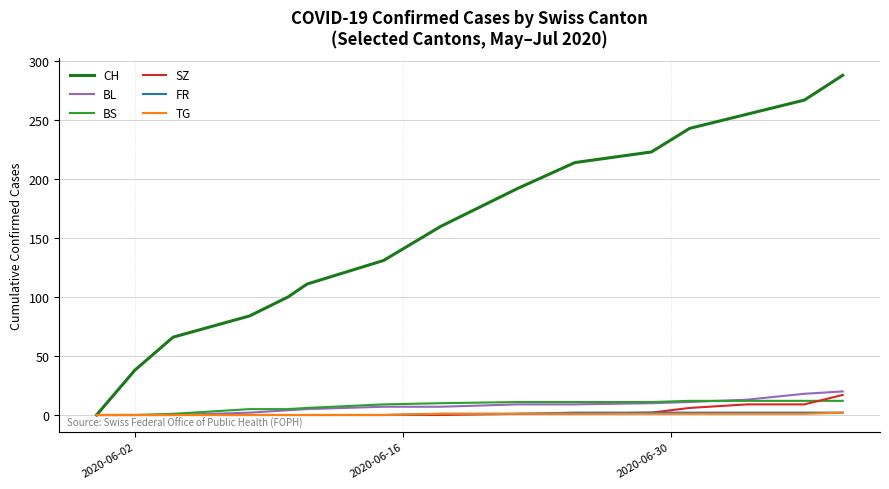

Does the chart display data point markers on the line(s)?

No